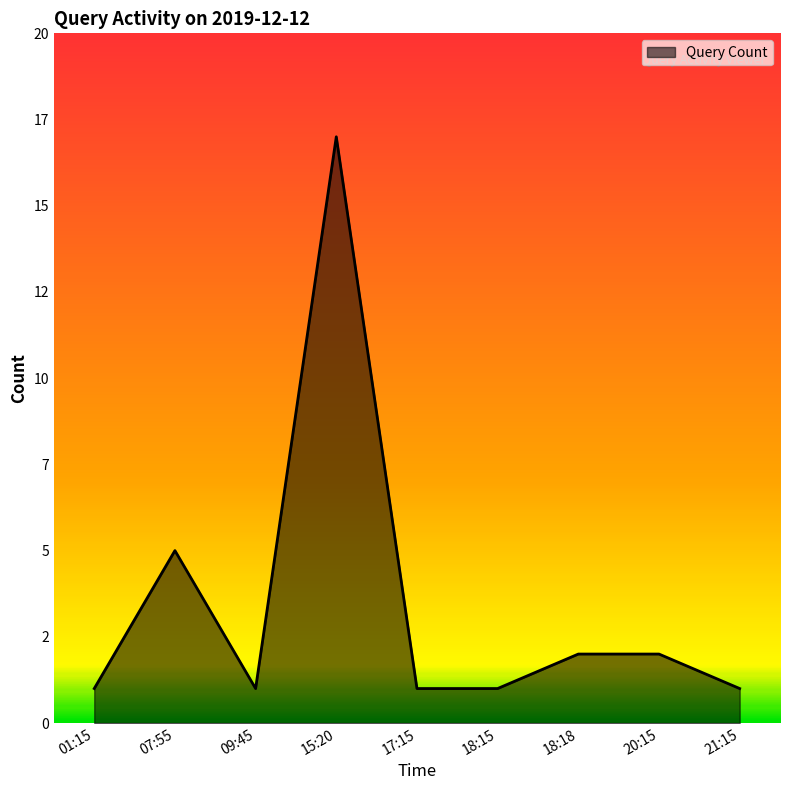

Is this an area chart (filled region under the line)?

Yes